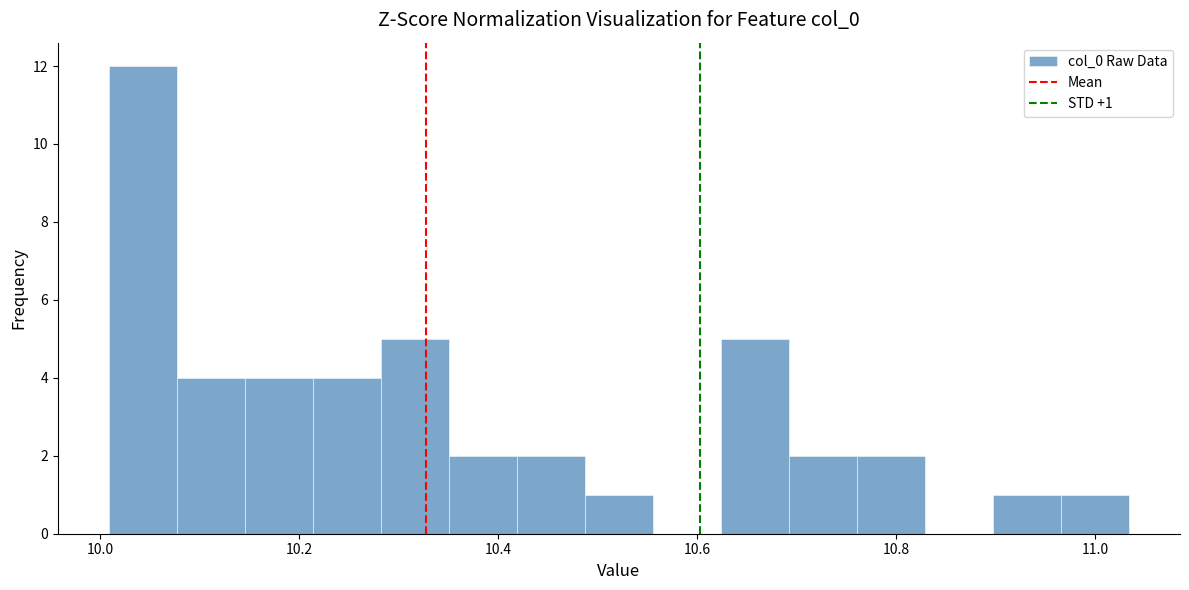

Around what value on the x-axis is the tallest bar? Give the approximate position of its centre, as read against the axis.

10.04